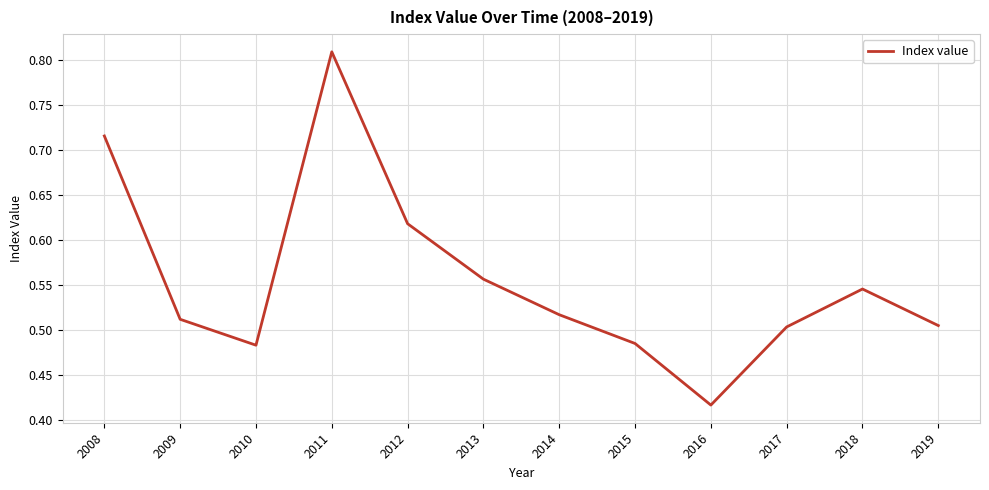

True or false: the data has more than 1 interior local peaks.

True